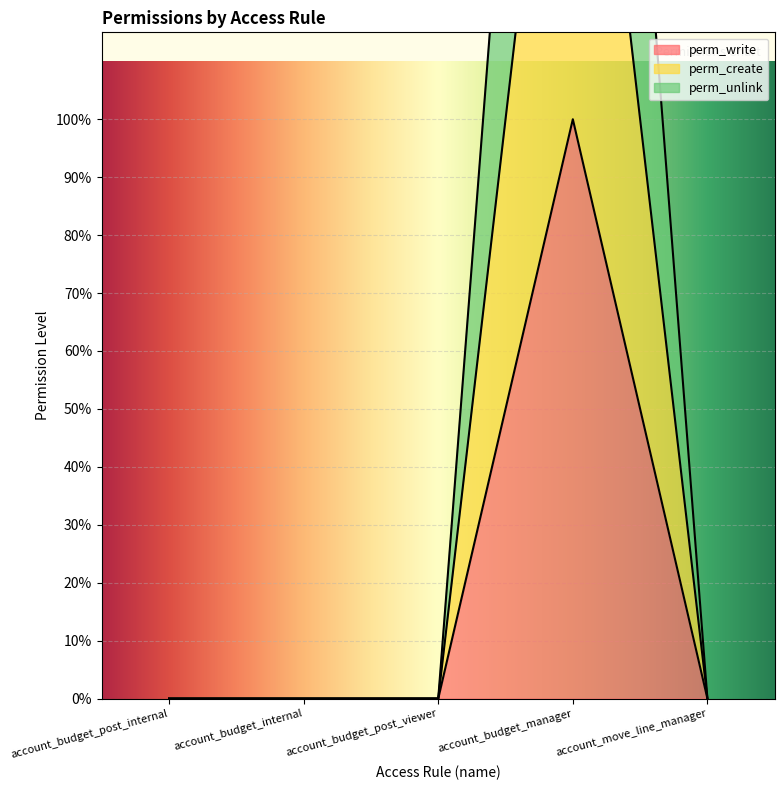

What is the highest value of the perm_write series?

1